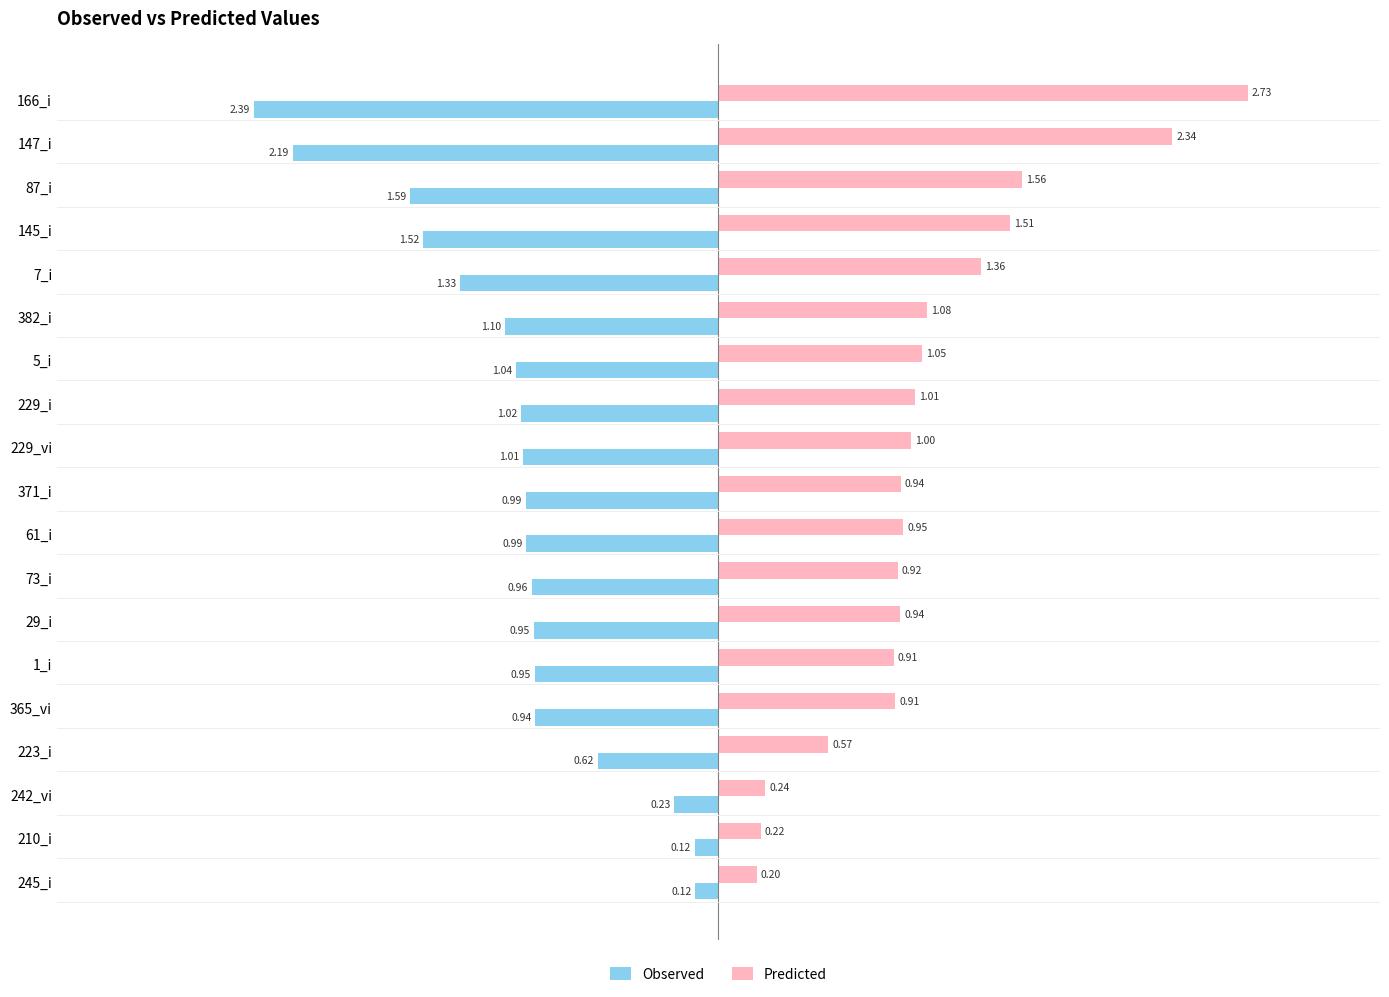

What is the difference between the maximum and minimum values in the Predicted series?

2.5